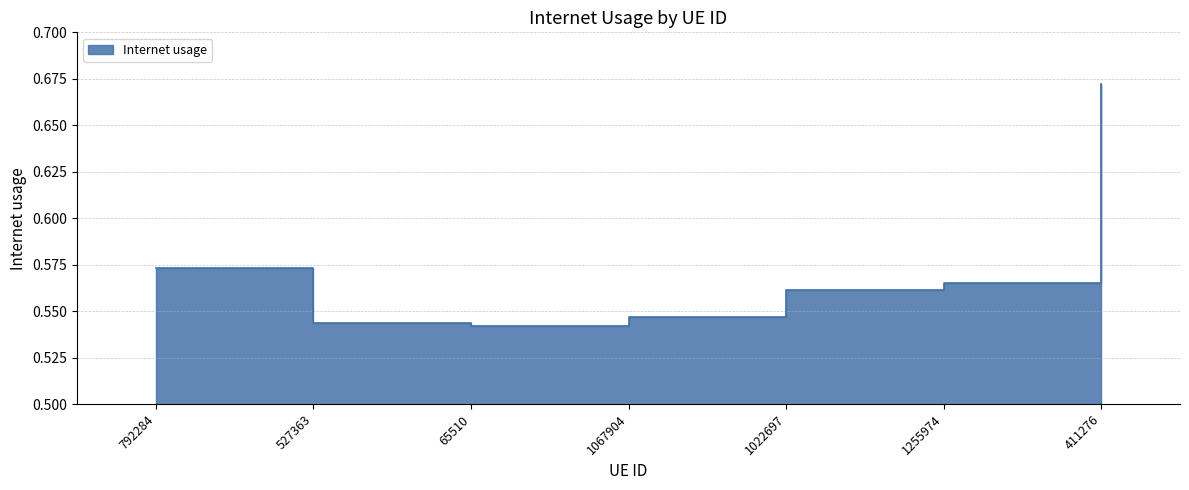

How many data points does each series have?

7